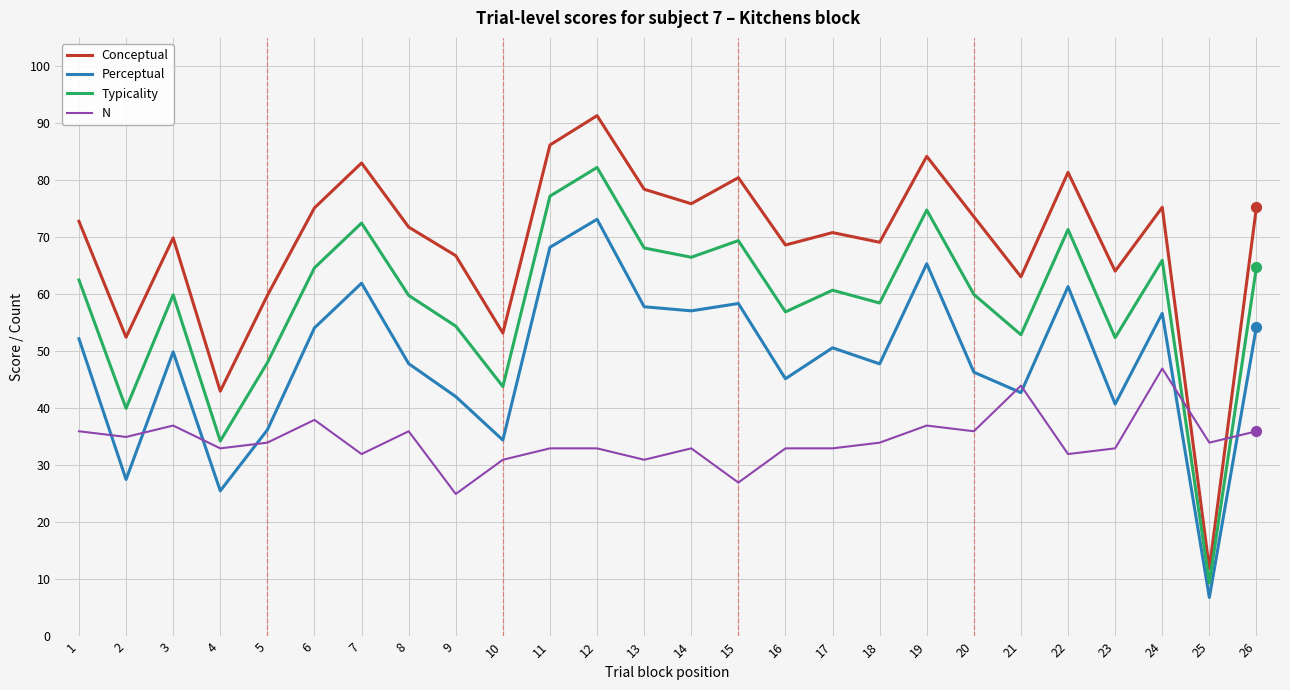

What are all the series names shown in the legend?

Conceptual, Perceptual, Typicality, N